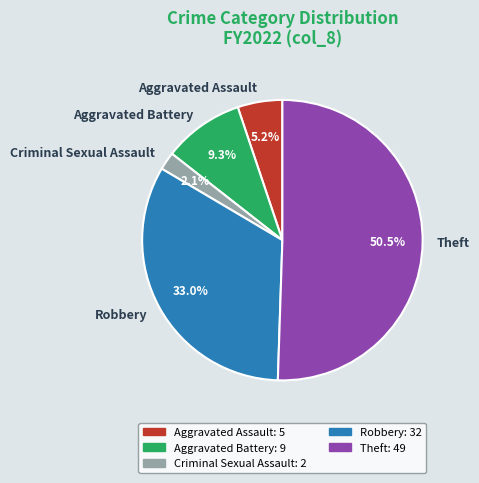

What is the smallest slice in the pie chart?

Criminal Sexual Assault